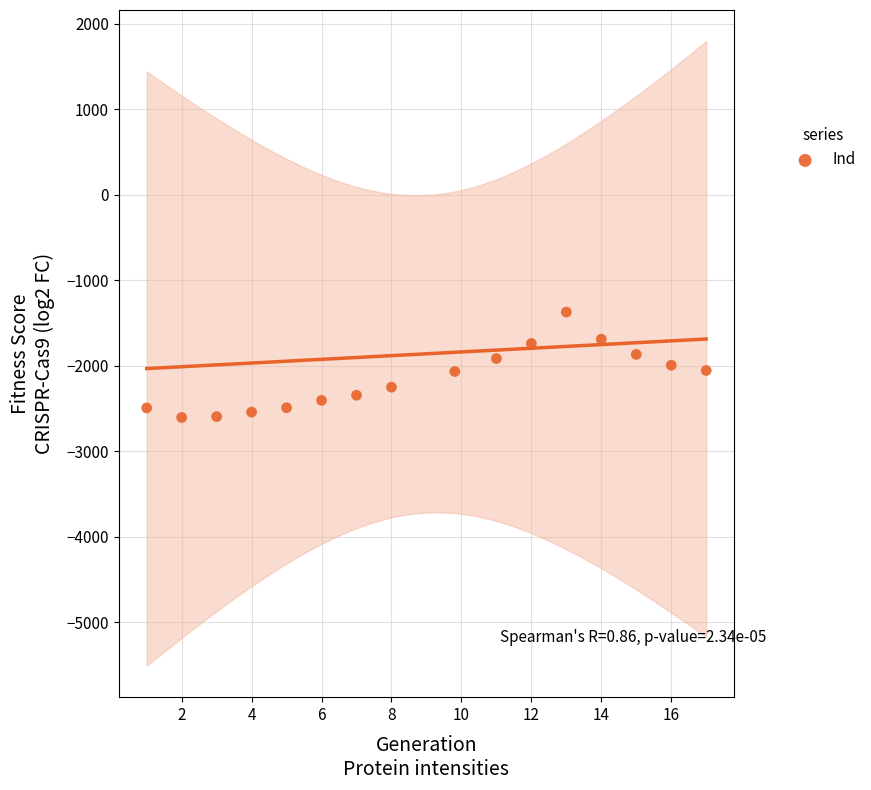

What is the range of Y values (max minus min)?

1233.0